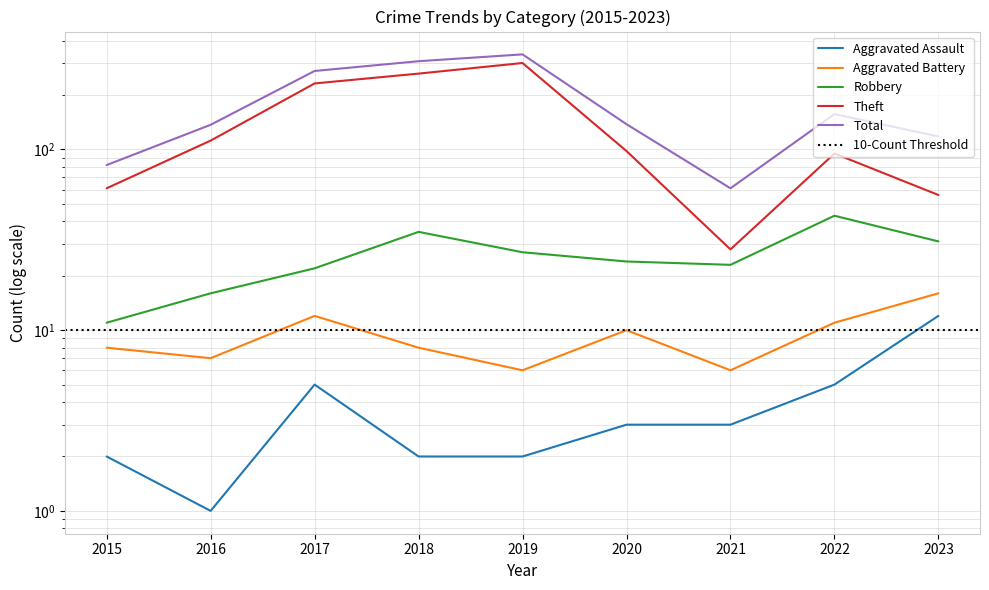

Is it true that Aggravated Assault equals 3 at 2018?

False